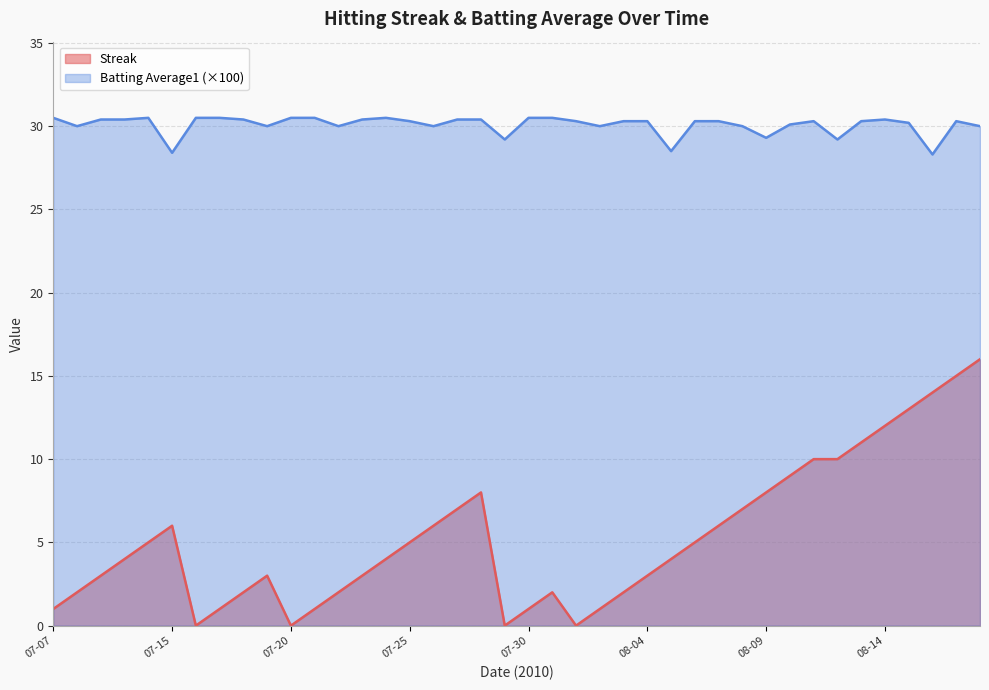

How many lines are shown in the chart?

2